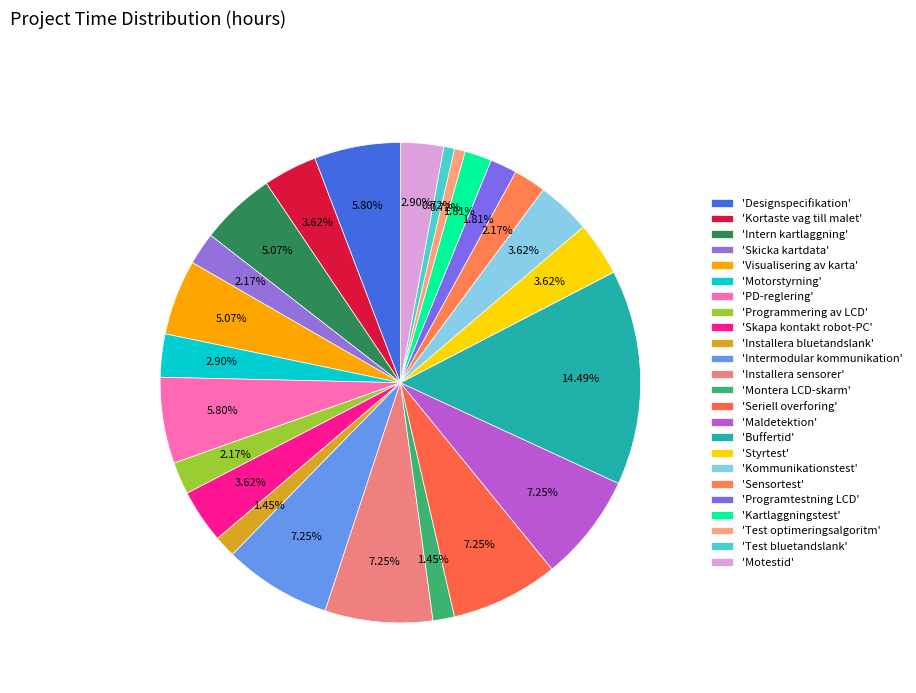

How many slices are in this pie chart?

24